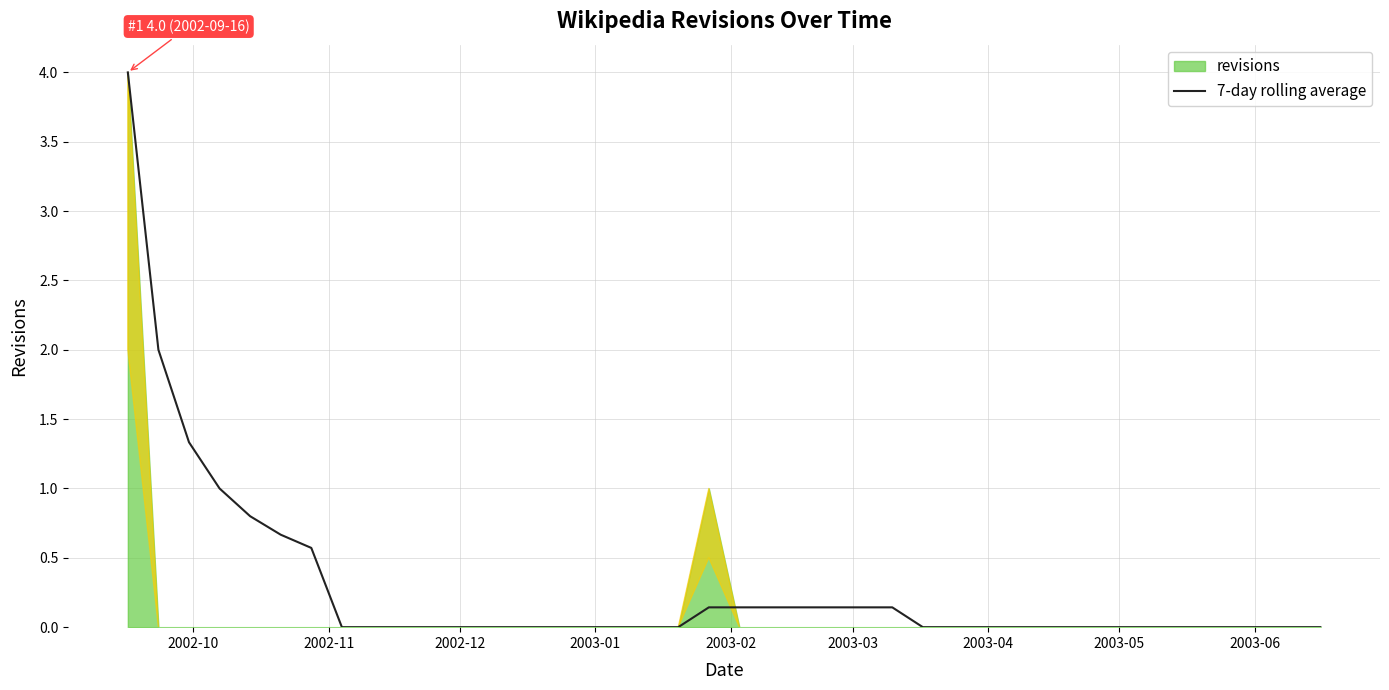

What is the highest value of the 7-day rolling average series?

4.0